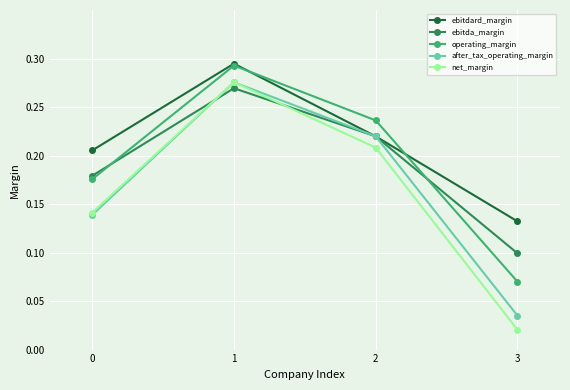

How many intersections are there between after_tax_operating_margin and net_margin?

1